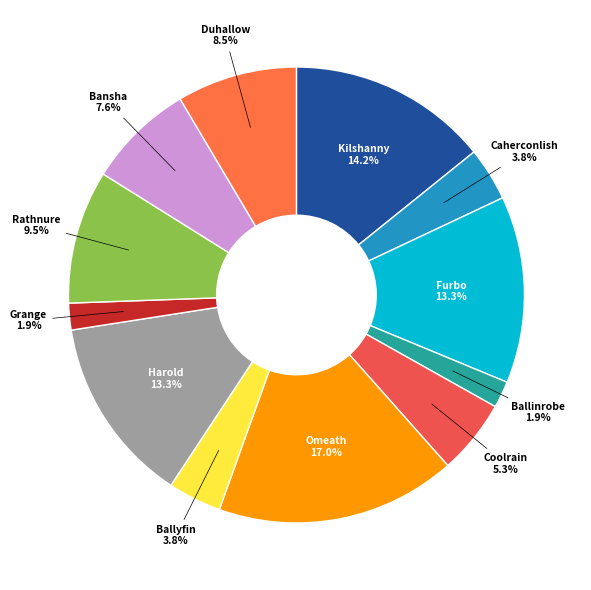

How many segments does this pie chart have?

12